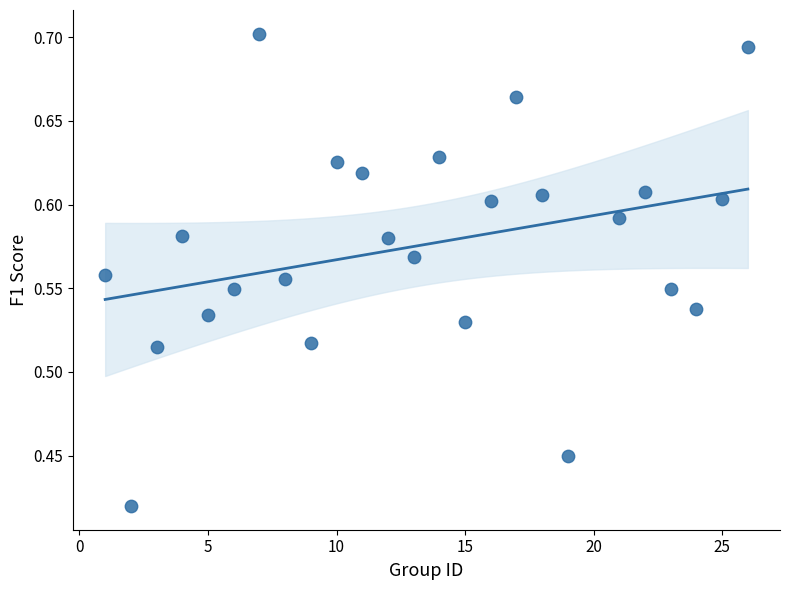

What is the range of Y values (max minus min)?

0.3